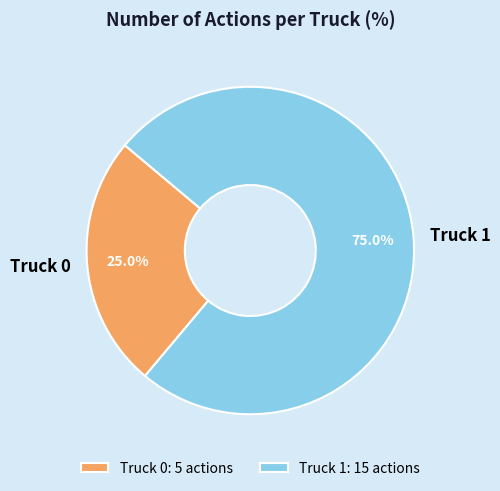

How many slices are in this pie chart?

2